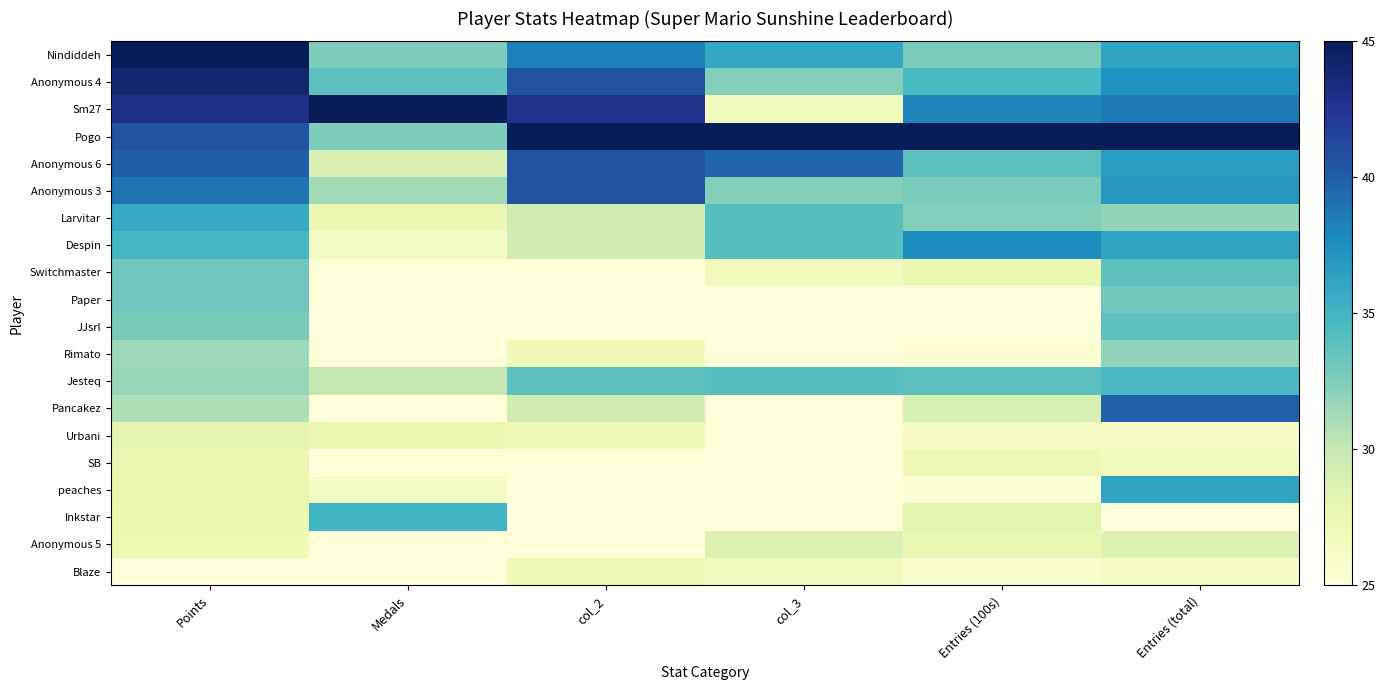

At how many categories does at least one series exceed 44?

6